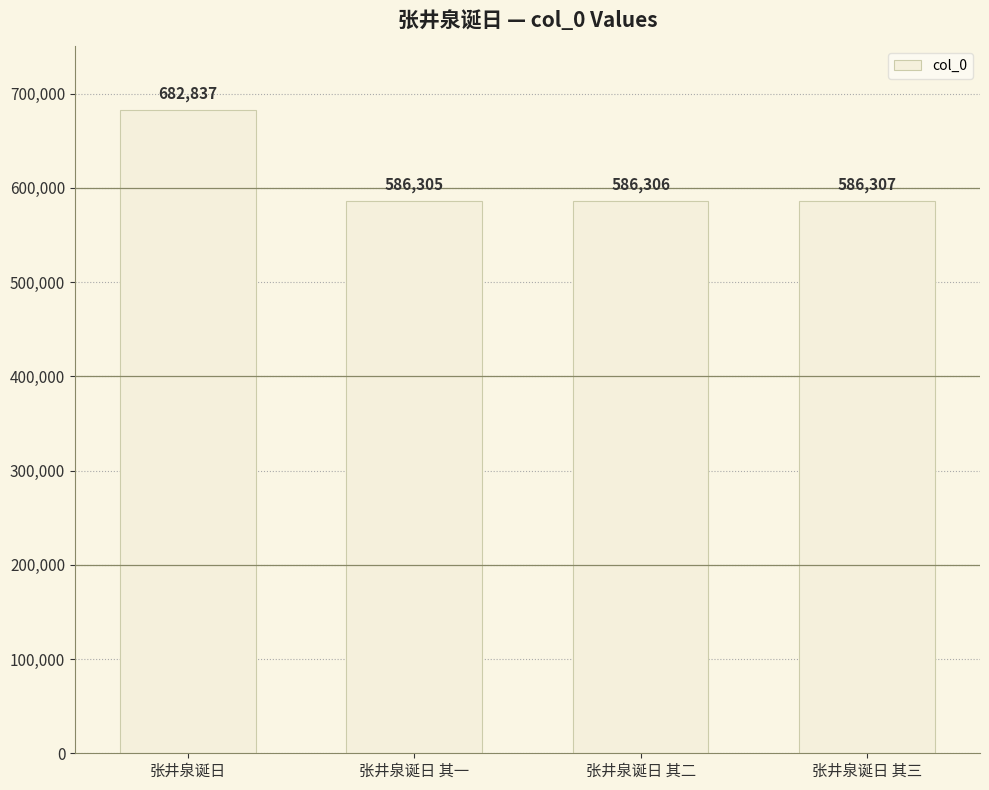

Does the chart contain any negative values?

No